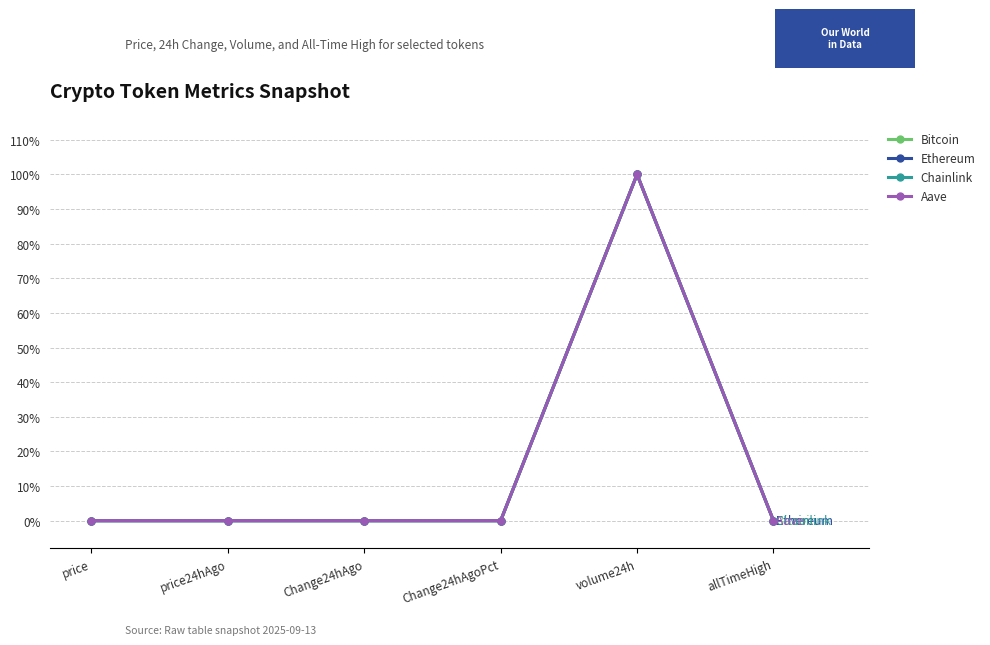

At which label does Chainlink reach its peak?

volume24h